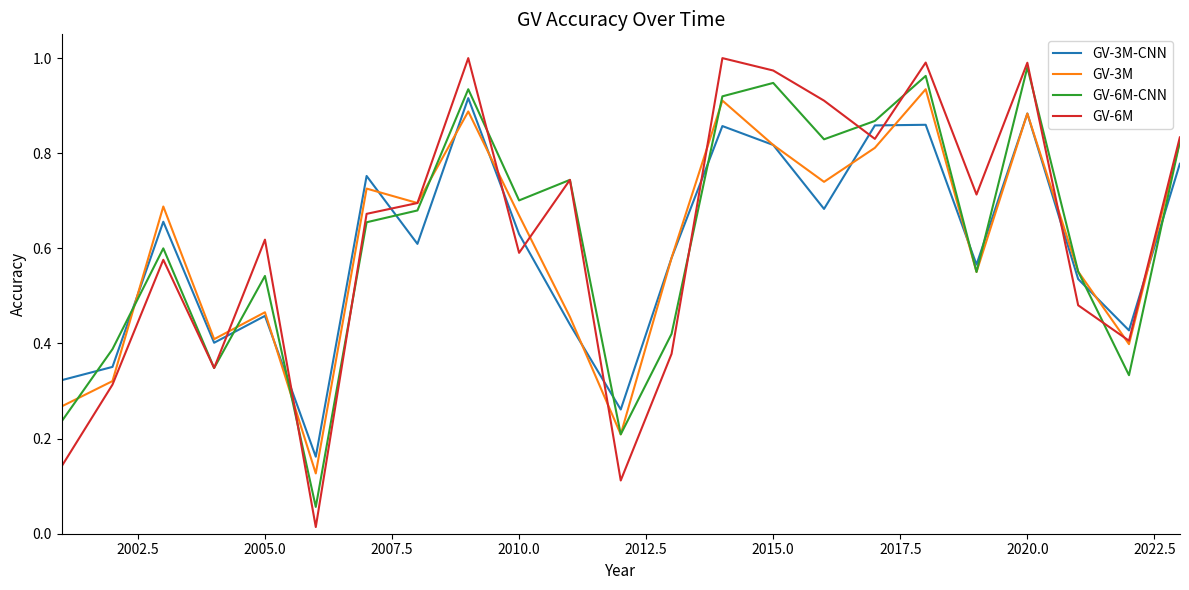

Which series has the largest range (max minus min)?

GV-6M